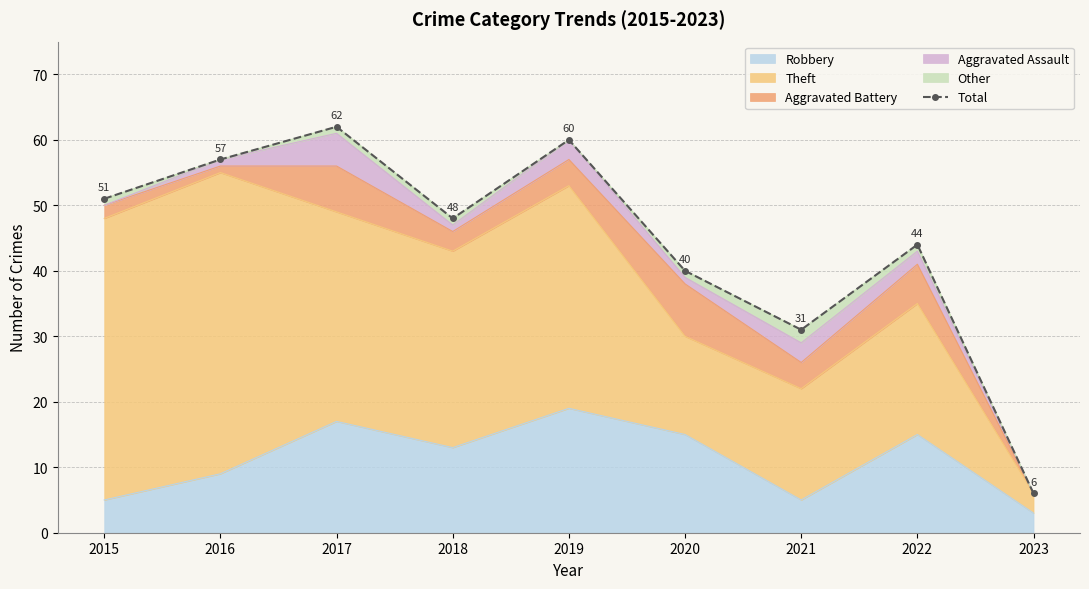

List the labels in order of value, largest first.

2017, 2019, 2016, 2015, 2018, 2022, 2020, 2021, 2023